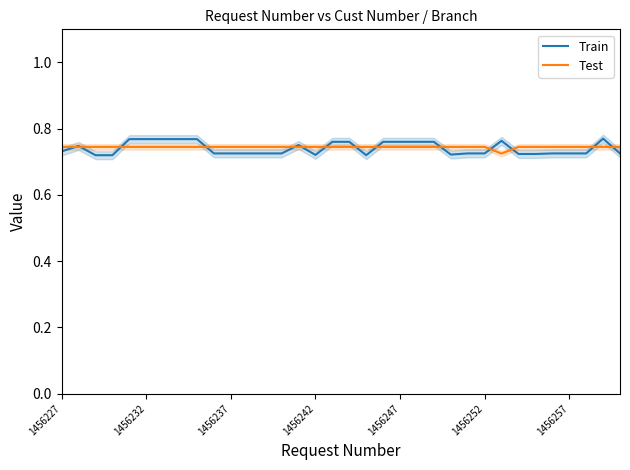

Is it true that Train equals 0.7 at 11?

True